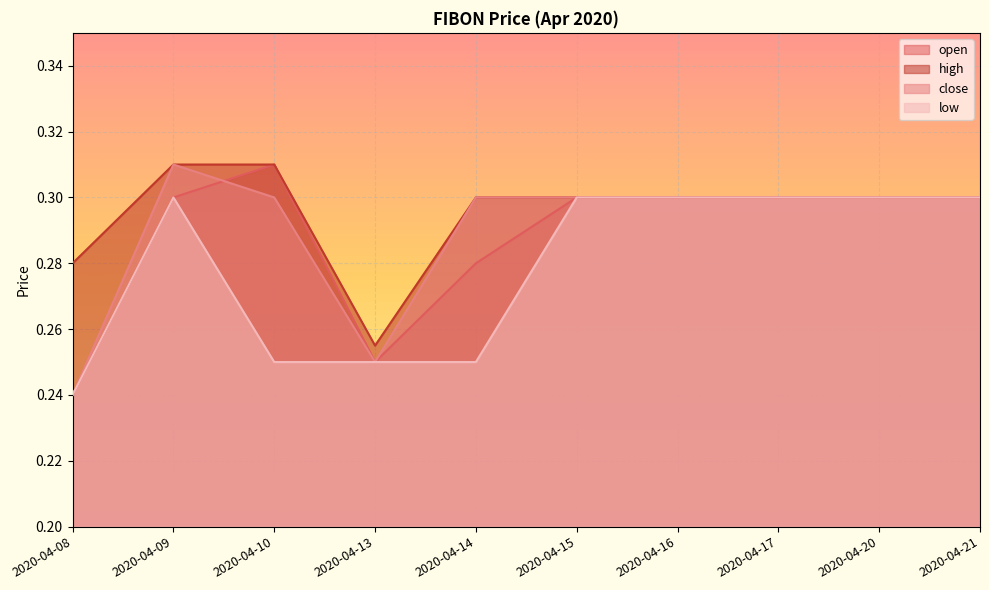

Reading left to right, what are all the values shown in this chart?

open: 2020-04-08=0.2	2020-04-09=0.3	2020-04-10=0.3	2020-04-13=0.2	2020-04-14=0.3	2020-04-15=0.3	2020-04-16=0.3	2020-04-17=0.3	2020-04-20=0.3	2020-04-21=0.3
high: 2020-04-08=0.3	2020-04-09=0.3	2020-04-10=0.3	2020-04-13=0.3	2020-04-14=0.3	2020-04-15=0.3	2020-04-16=0.3	2020-04-17=0.3	2020-04-20=0.3	2020-04-21=0.3
close: 2020-04-08=0.2	2020-04-09=0.3	2020-04-10=0.3	2020-04-13=0.2	2020-04-14=0.3	2020-04-15=0.3	2020-04-16=0.3	2020-04-17=0.3	2020-04-20=0.3	2020-04-21=0.3
low: 2020-04-08=0.2	2020-04-09=0.3	2020-04-10=0.2	2020-04-13=0.2	2020-04-14=0.2	2020-04-15=0.3	2020-04-16=0.3	2020-04-17=0.3	2020-04-20=0.3	2020-04-21=0.3